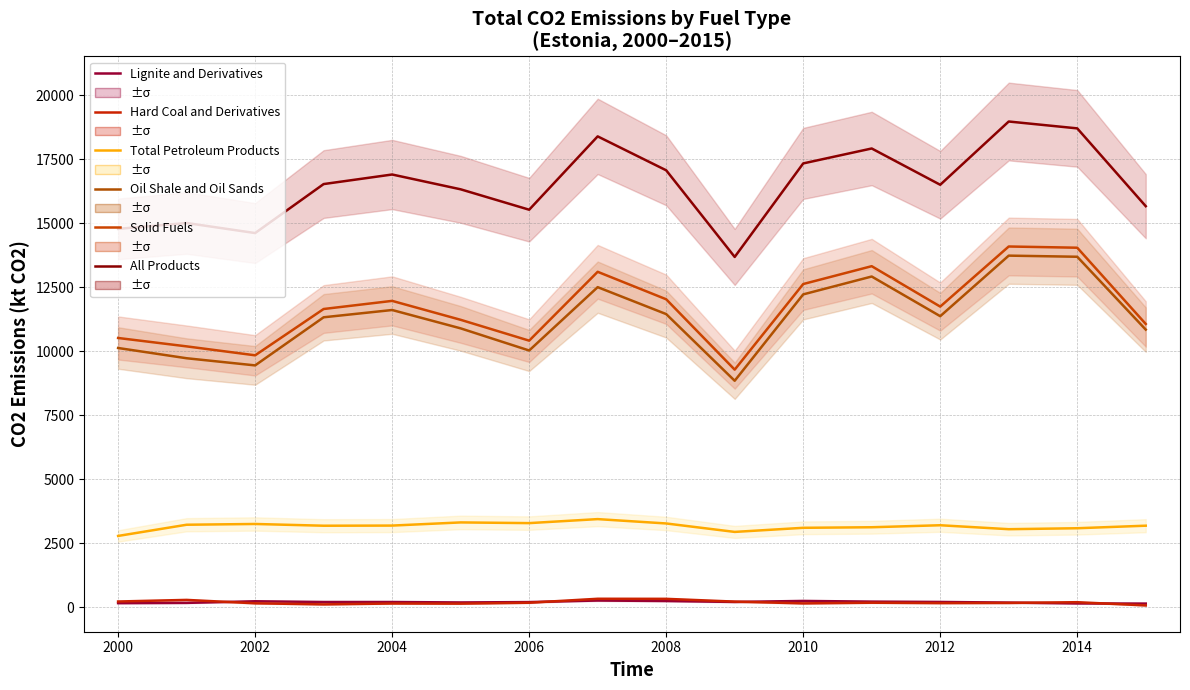

True or false: Oil Shale and Oil Sands and Lignite and Derivatives cross at least once.

False